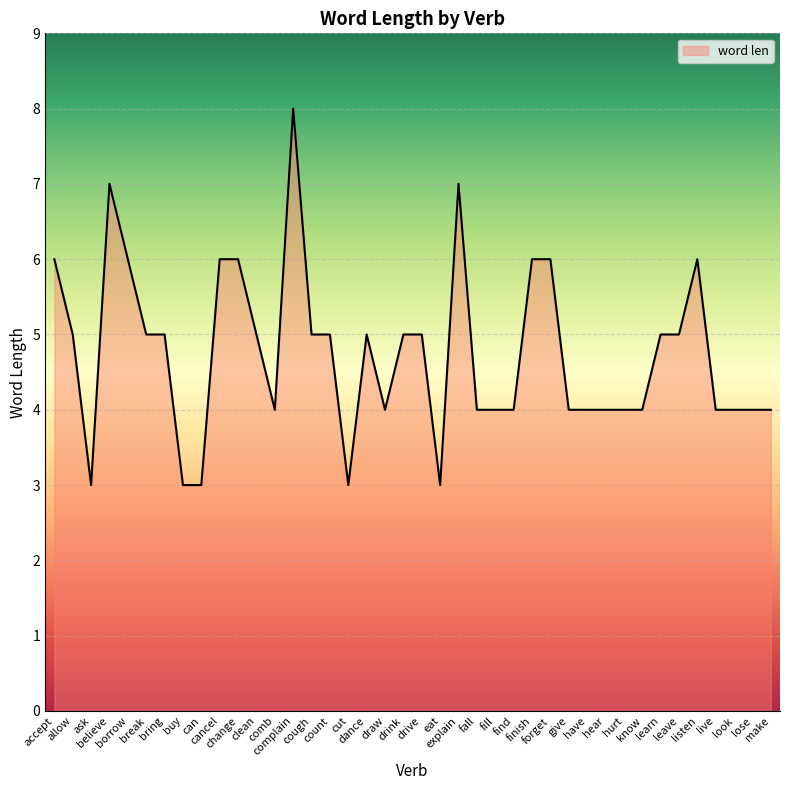

Reading left to right, transcribe all the data shown in this chart.

accept=6	allow=5	ask=3	believe=7	borrow=6	break=5	bring=5	buy=3	can=3	cancel=6	change=6	clean=5	comb=4	complain=8	cough=5	count=5	cut=3	dance=5	draw=4	drink=5	drive=5	eat=3	explain=7	fall=4	fill=4	find=4	finish=6	forget=6	give=4	have=4	hear=4	hurt=4	know=4	learn=5	leave=5	listen=6	live=4	look=4	lose=4	make=4